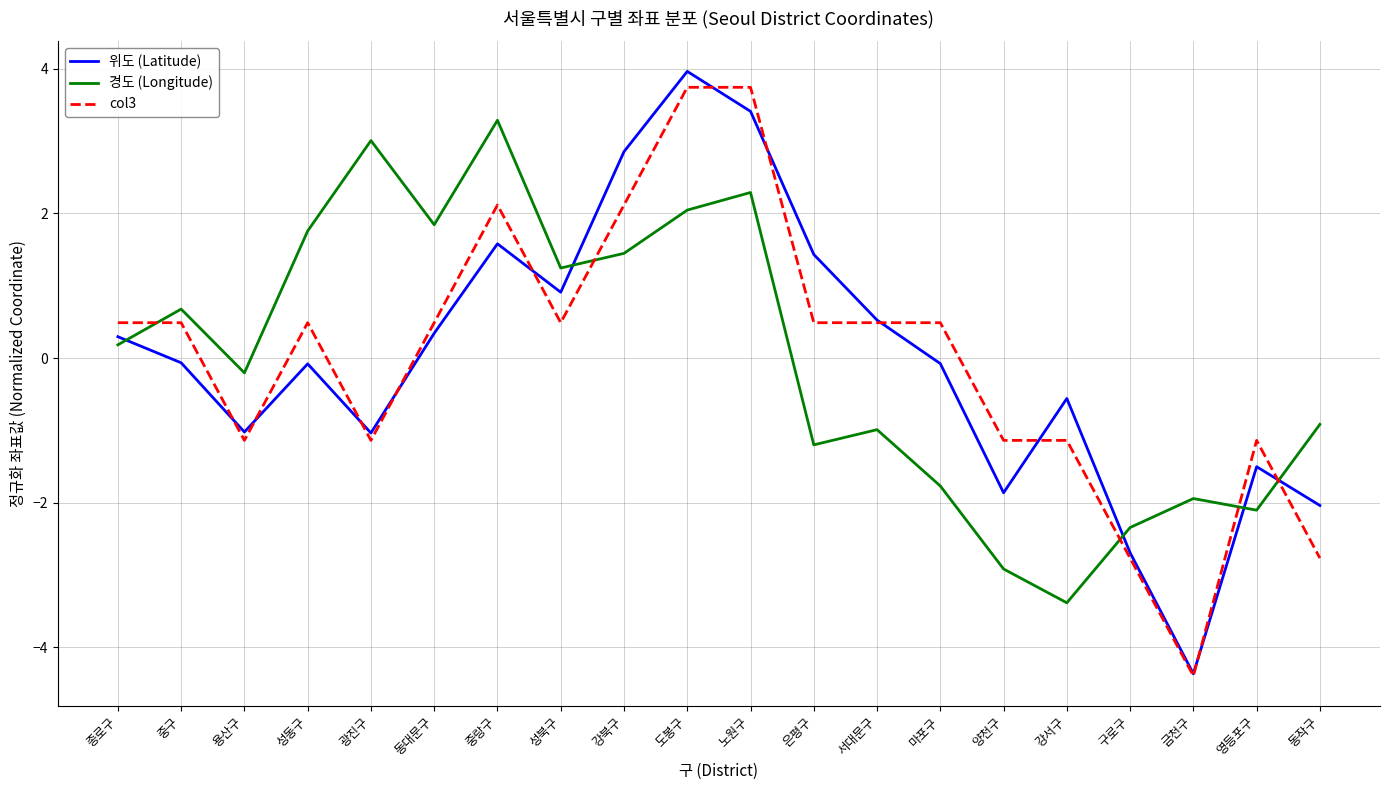

Reading left to right, extract all data points from this chart.

위도 (Latitude): 0.3	-0.1	-1.0	-0.1	-1.0	0.3	1.6	0.9	2.9	4.0	3.4	1.4	0.5	-0.1	-1.9	-0.6	-2.7	-4.4	-1.5	-2.0
경도 (Longitude): 0.2	0.7	-0.2	1.8	3.0	1.8	3.3	1.2	1.4	2.0	2.3	-1.2	-1.0	-1.8	-2.9	-3.4	-2.3	-1.9	-2.1	-0.9
col3: 0.5	0.5	-1.1	0.5	-1.1	0.5	2.1	0.5	2.1	3.7	3.7	0.5	0.5	0.5	-1.1	-1.1	-2.8	-4.4	-1.1	-2.8